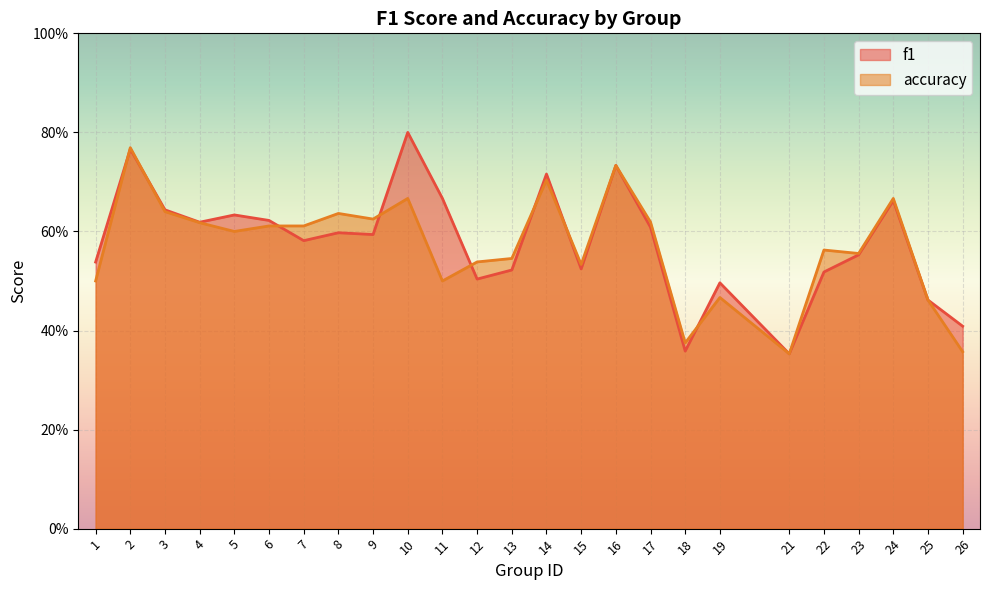

True or false: accuracy and f1 cross at least once.

True